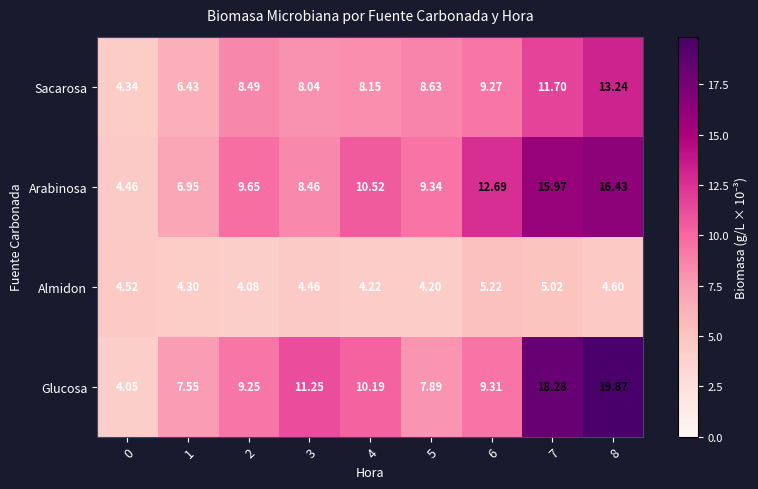

Is the value of Sacarosa at 8 greater than the value of Glucosa at 2?

Yes